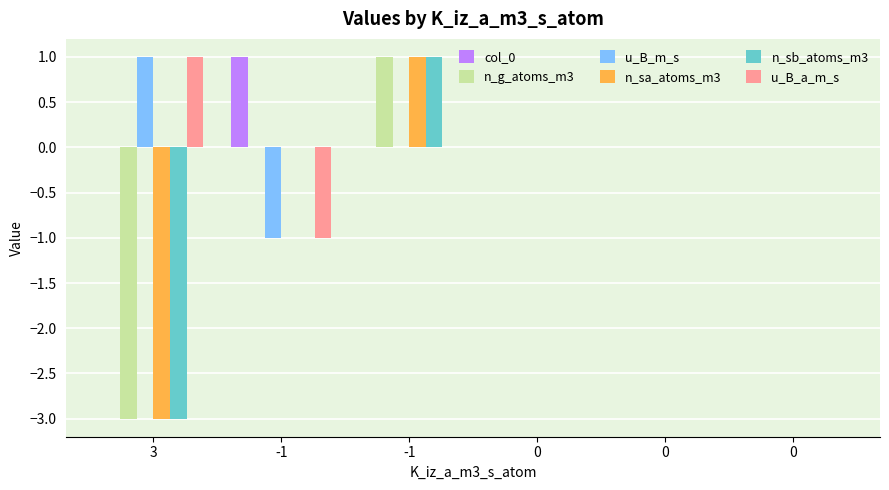

Does the chart contain stacked bars?

No